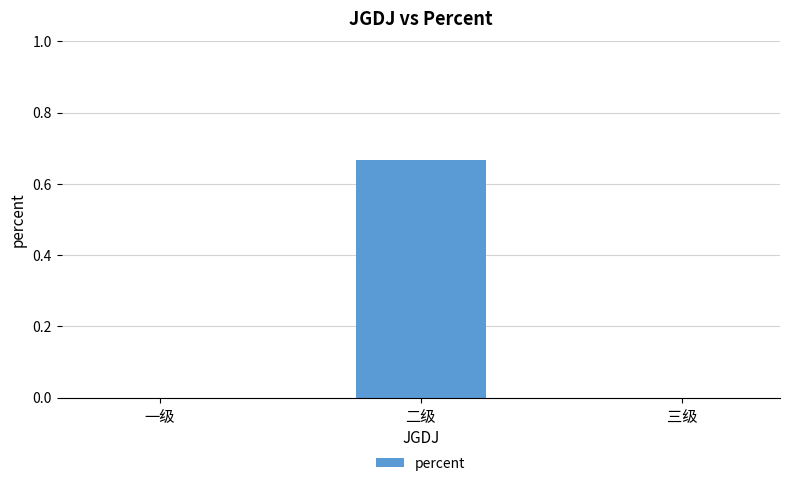

Which category has the highest value across all series?

二级